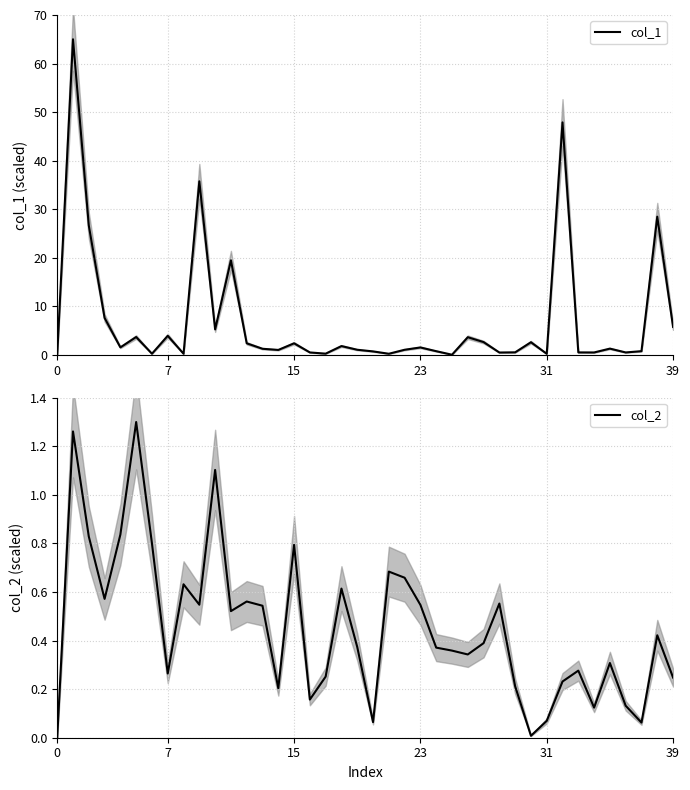

True or false: col_1 has more than 0 interior local peaks.

True